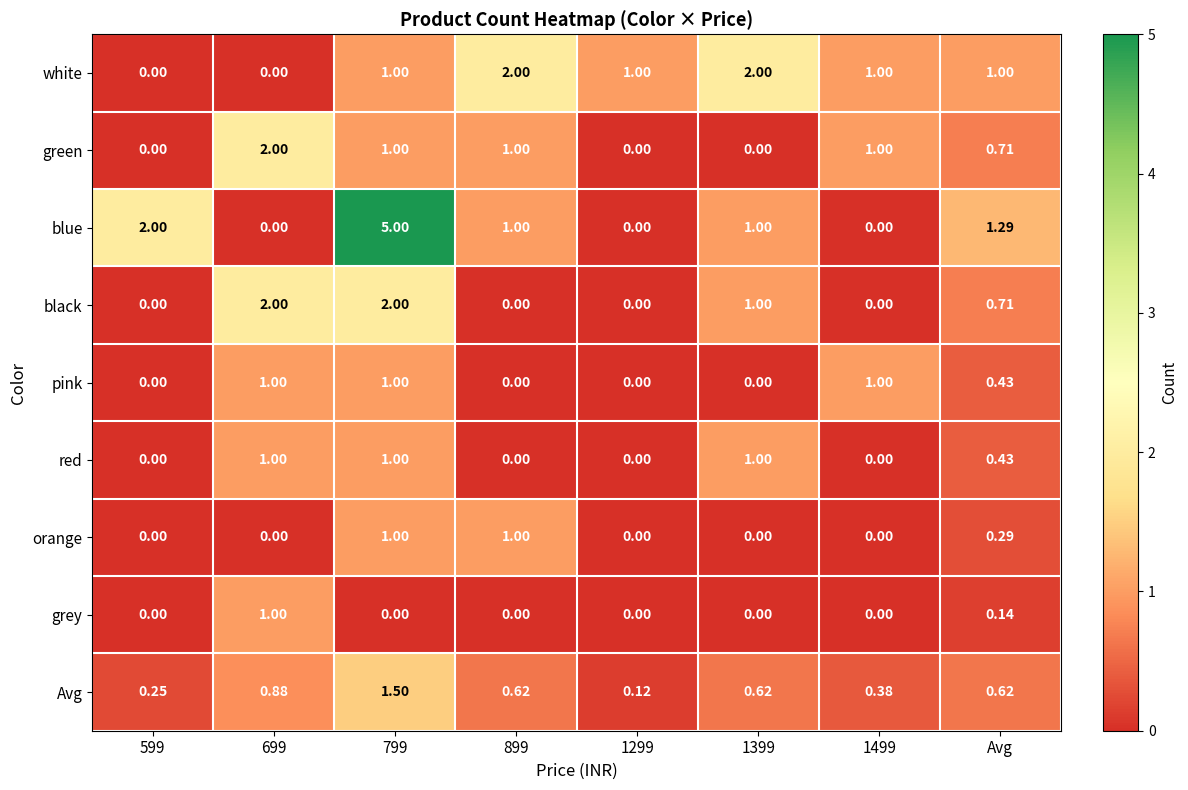

What is the spread (max minus min) of values at 599?

2.0